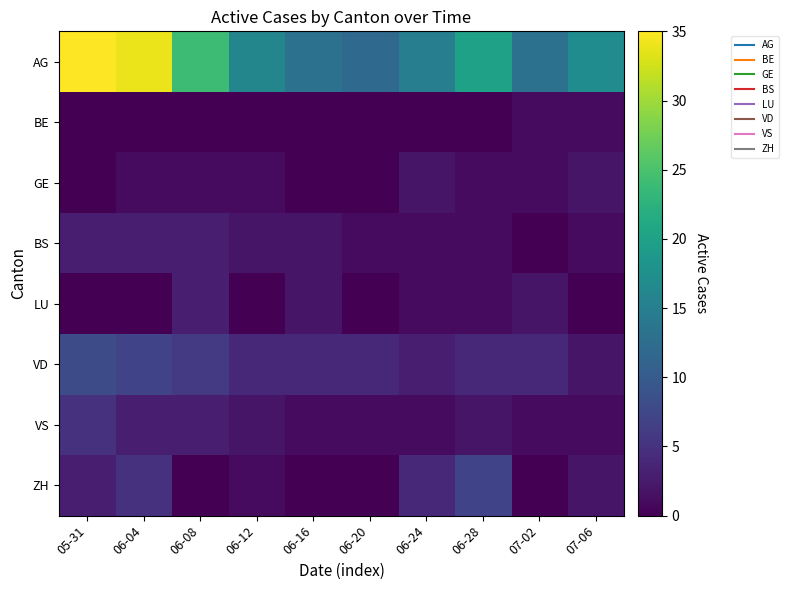

Count the number of data series in this chart.

8